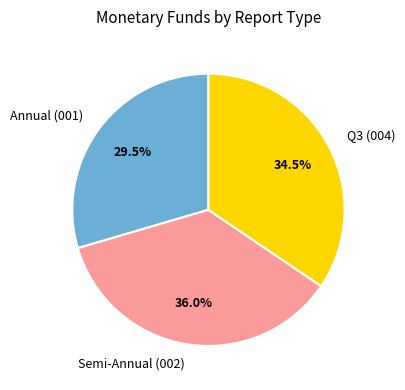

Which slice is the largest?

Semi-Annual (002)